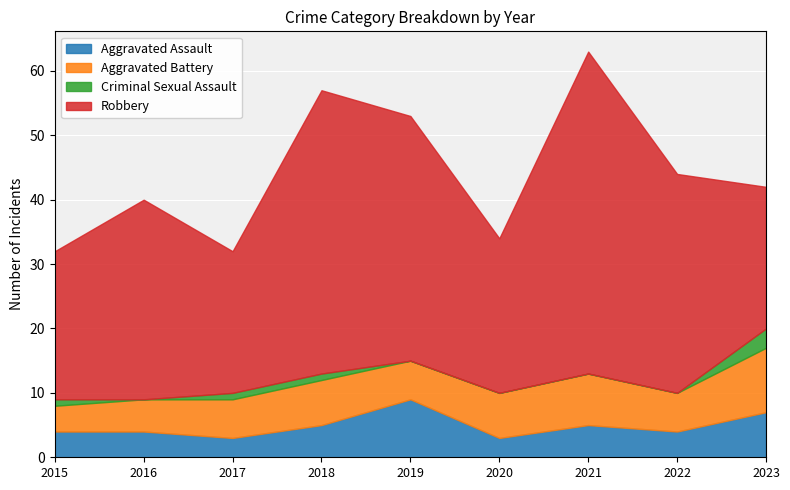

What are all the series names shown in the legend?

Aggravated Assault, Aggravated Battery, Criminal Sexual Assault, Robbery